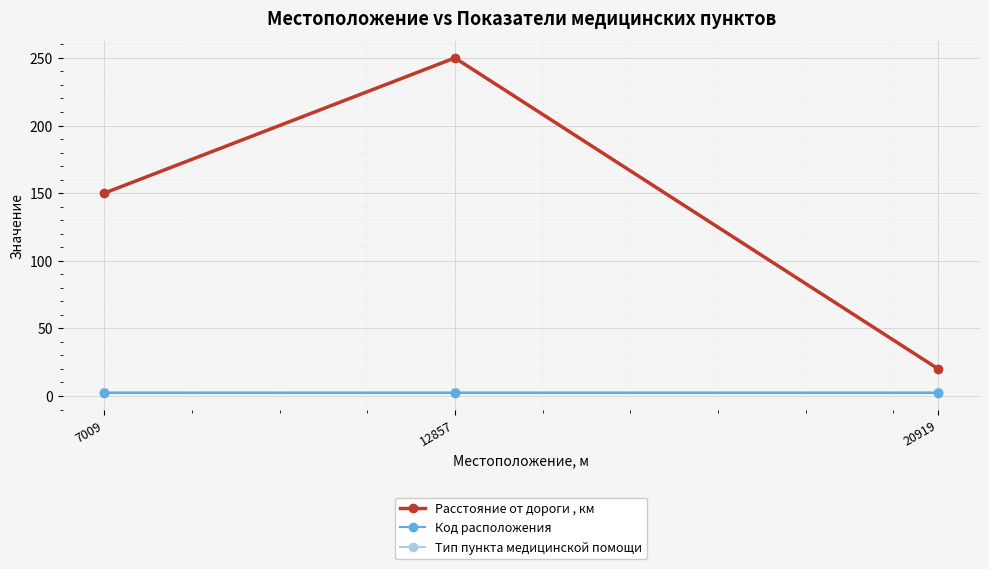

Which series changed the most between 7009 and 20919?

Расстояние от дороги , км